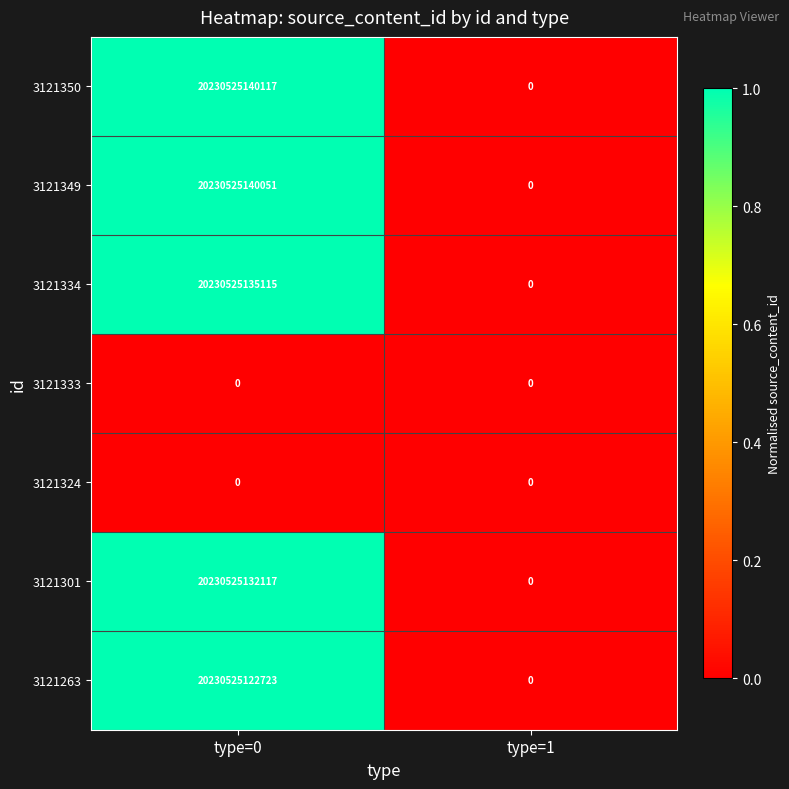

Is it true that 3121324 equals 0 at type=1?

True